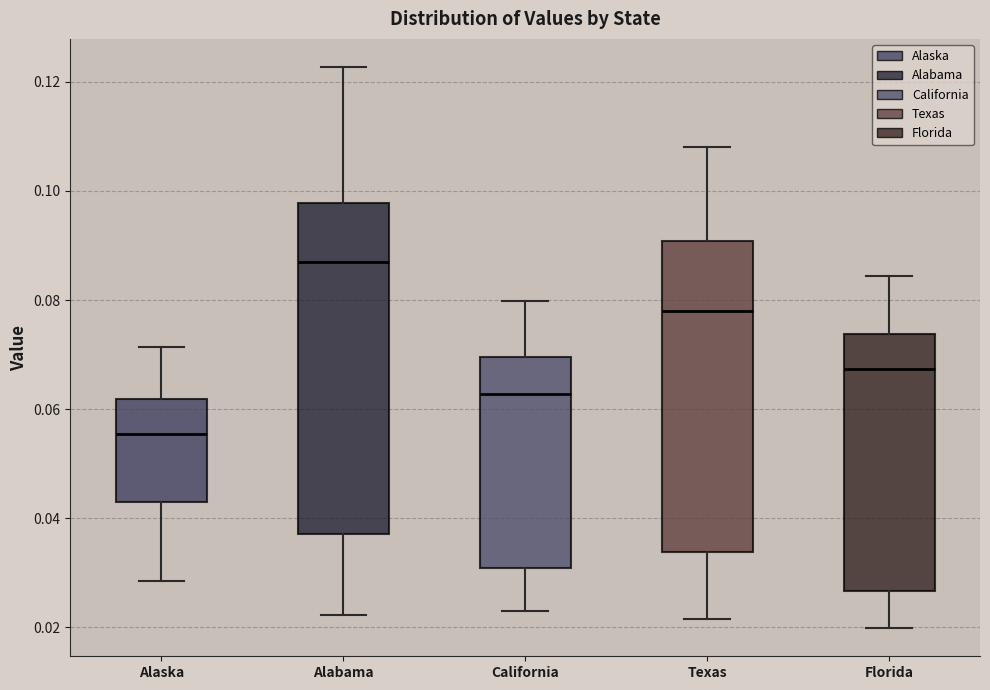

Comparing the boxes themselves (not the whiskers), which one is the tallest?

Alabama